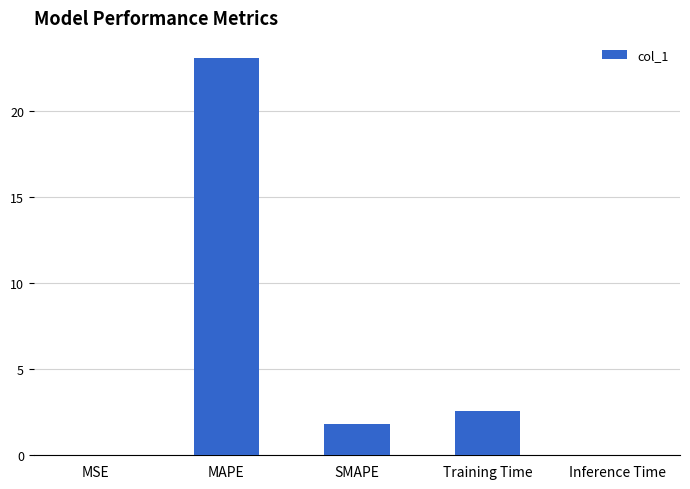

The chart shows a value of 2.6 at Training Time. True or false?

True